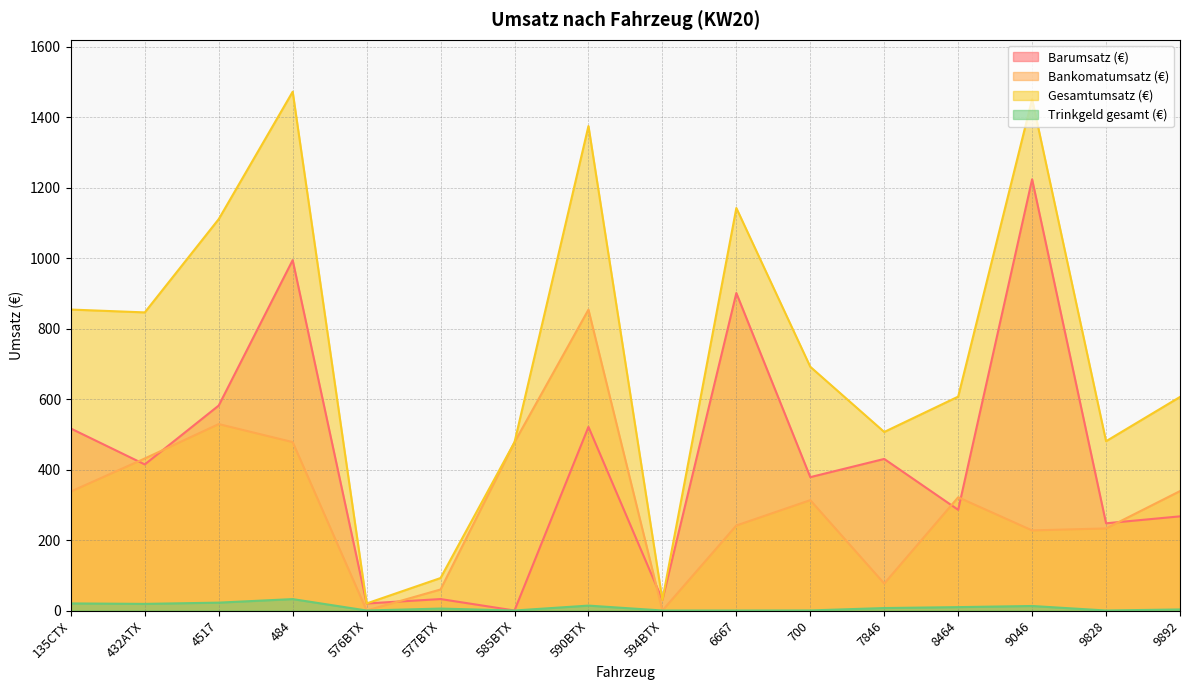

The Gesamtumsatz (€) series shows 92.2 at 577BTX. True or false?

True